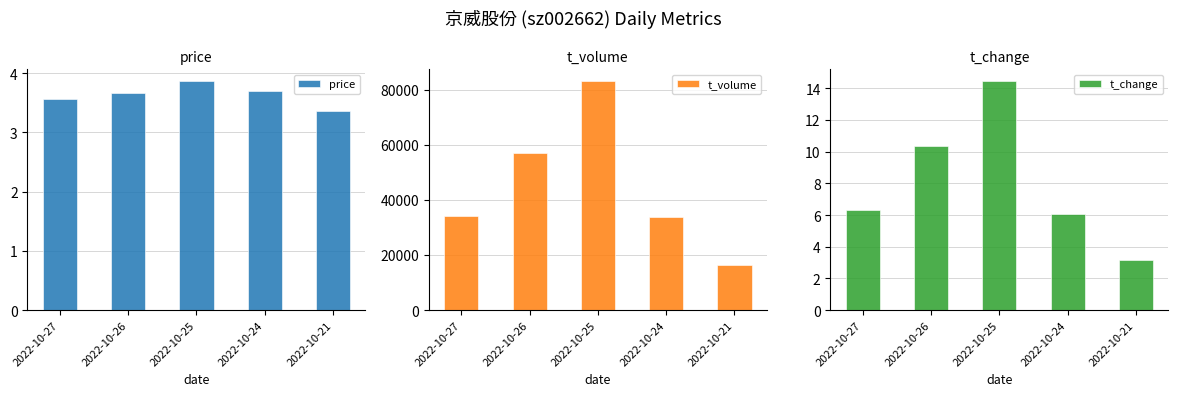

Read the price value at 2022-10-26.

3.7